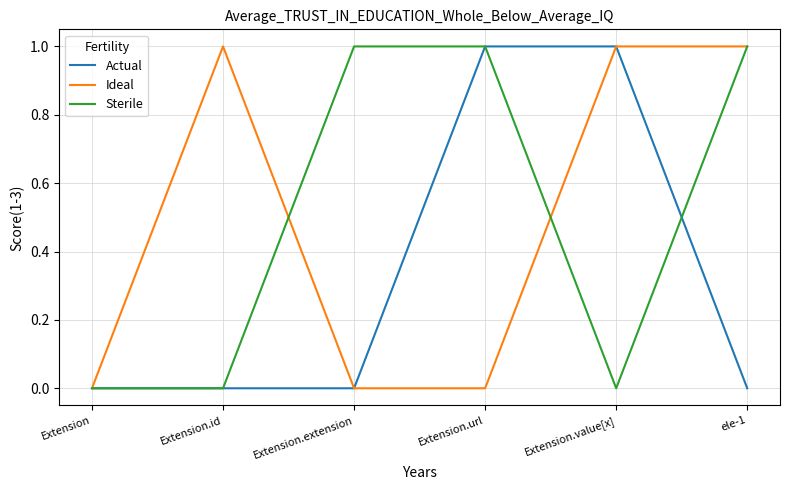

Is the value of Ideal at Extension.extension greater than the value of Actual at Extension.value[x]?

No